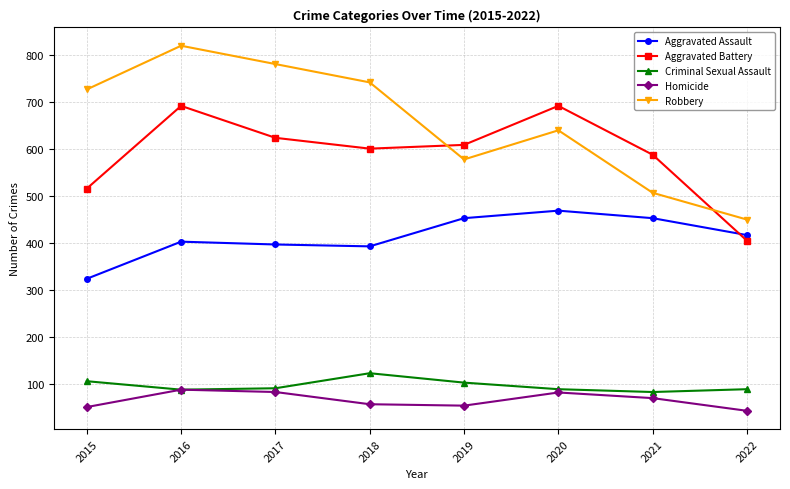

List the series in order of their peak value, highest first.

Robbery, Aggravated Battery, Aggravated Assault, Criminal Sexual Assault, Homicide